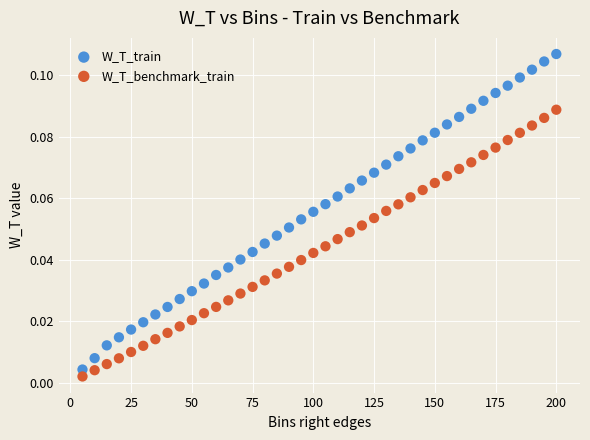

What are all the series names shown in the legend?

W_T_train, W_T_benchmark_train